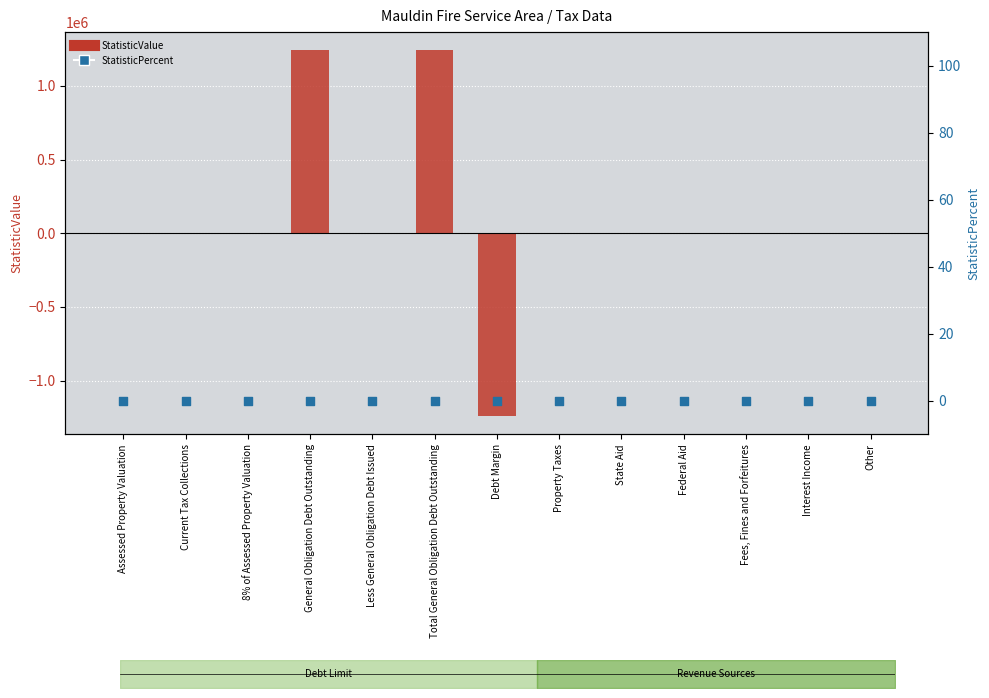

Which series has the largest Y range (max minus min)?

StatisticValue